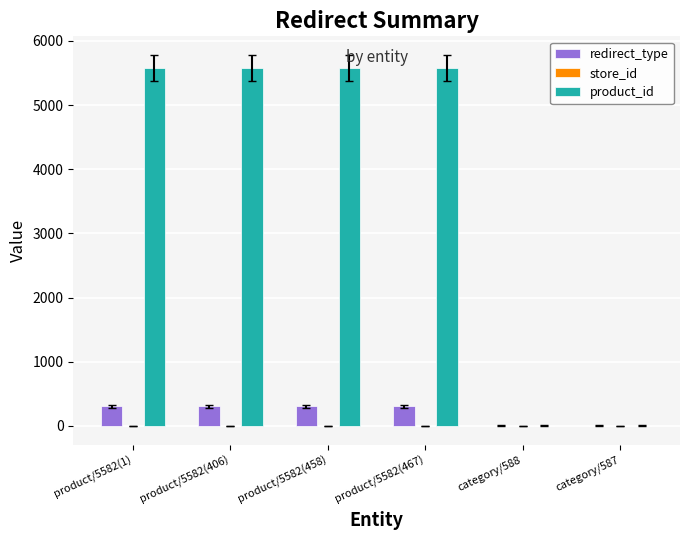

True or false: redirect_type has a value of 0 at category/587.

True